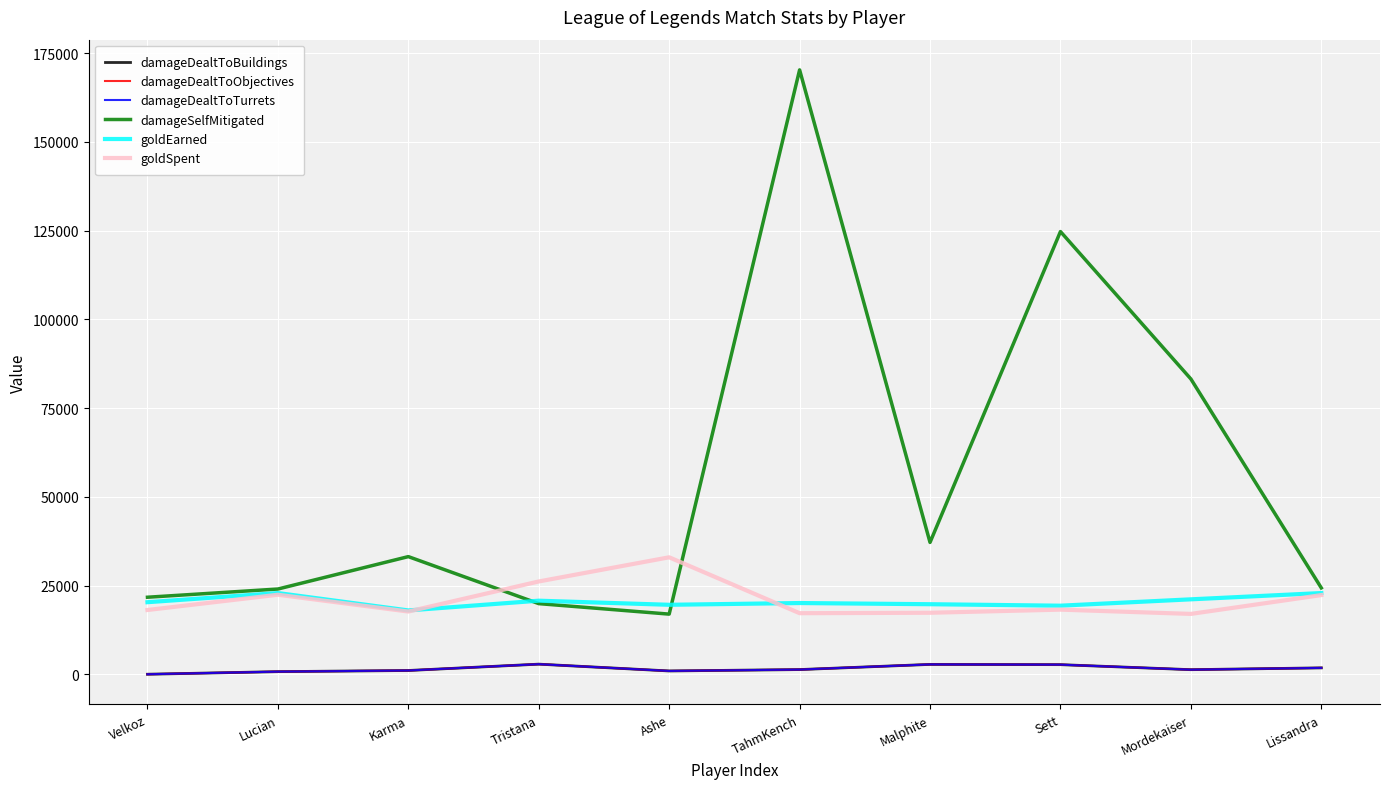

Which series has the largest range (max minus min)?

damageSelfMitigated